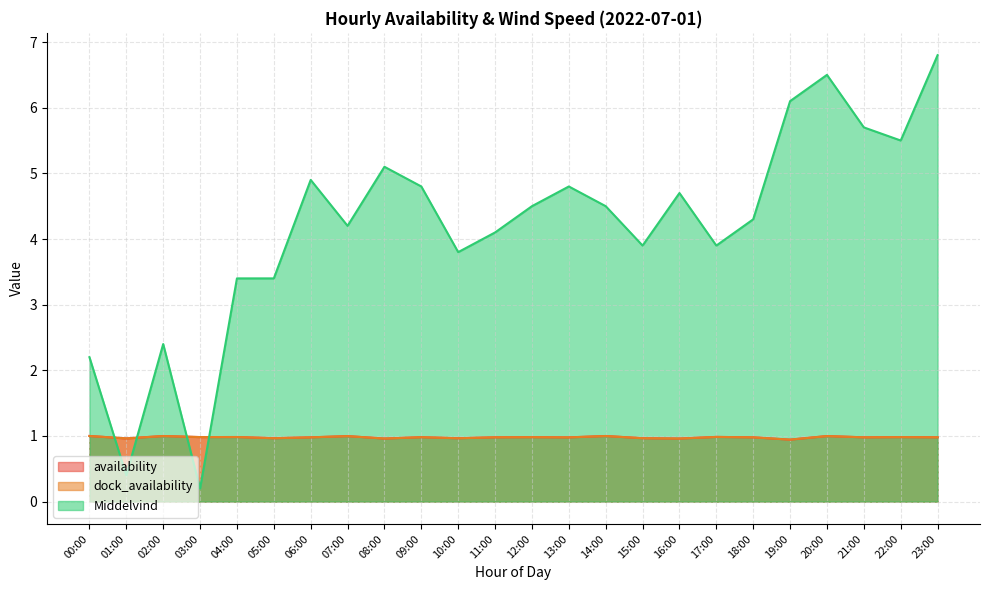

At how many categories does at least one series exceed 4?

15